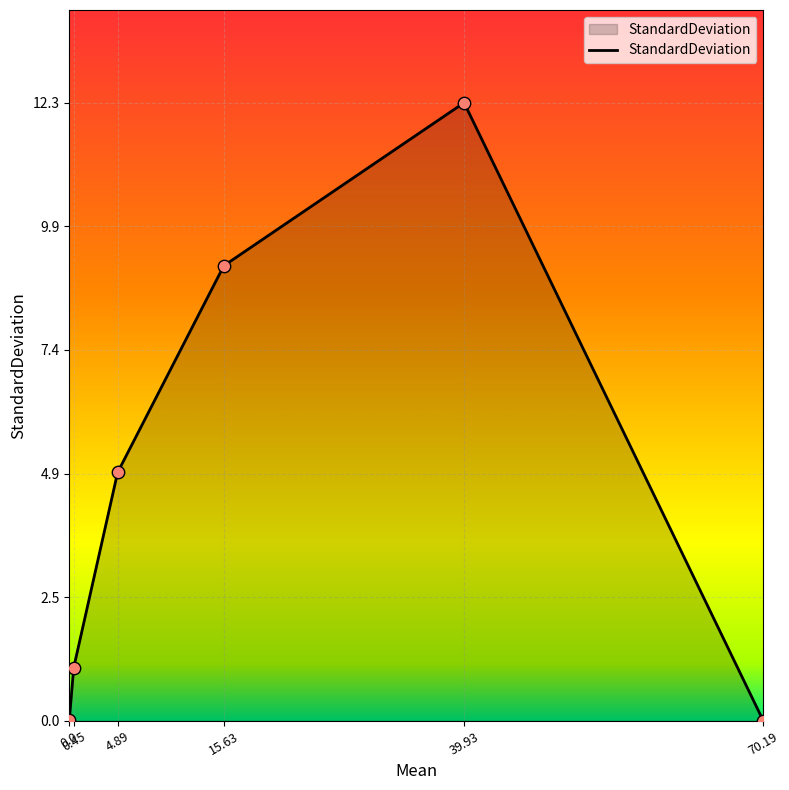

Which has a higher value, 70.19 or 15.63?

15.63